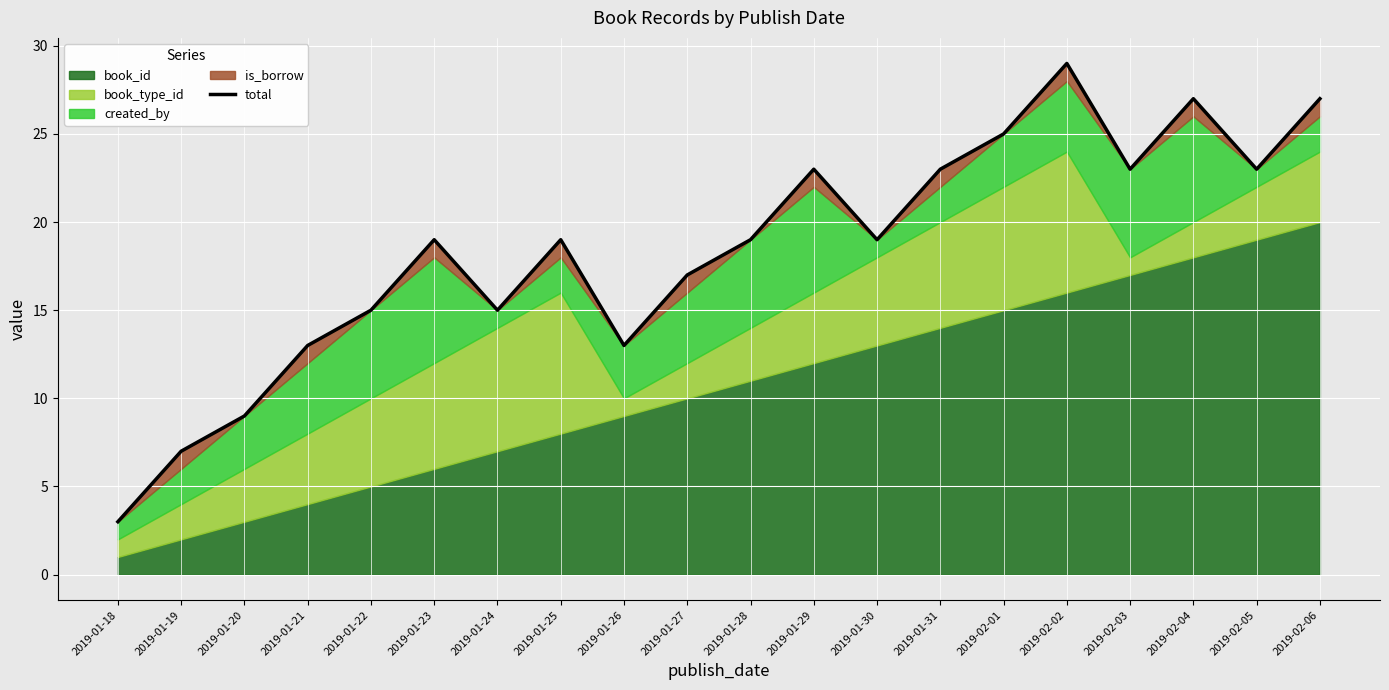

Where is the first local minimum?

2019-01-24